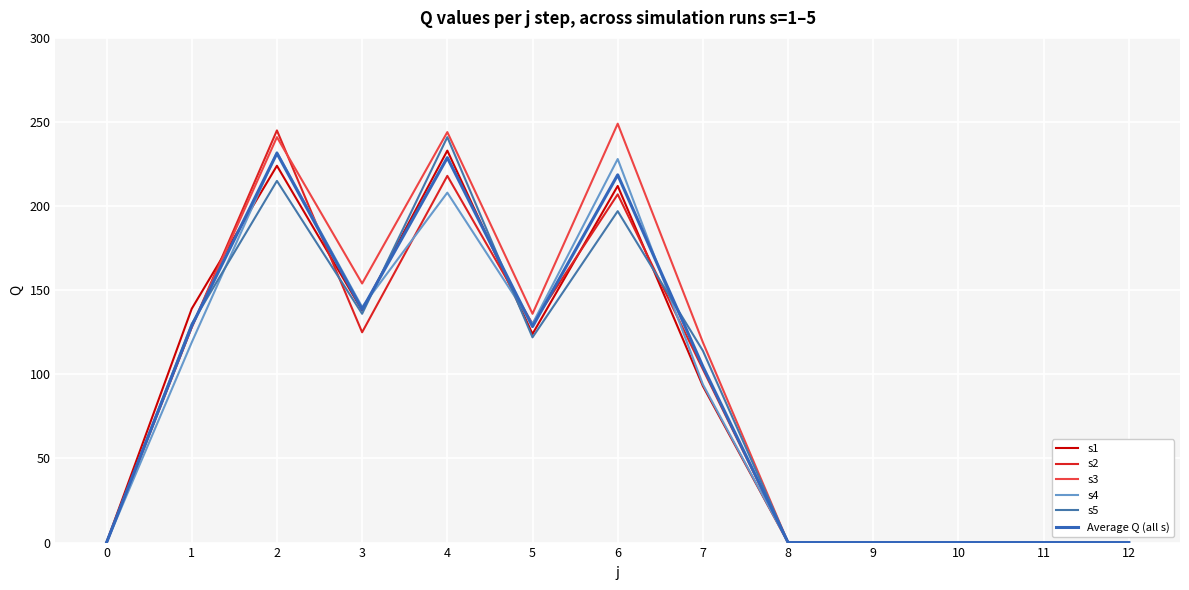

The s5 series shows 57.0 at 1. True or false?

False